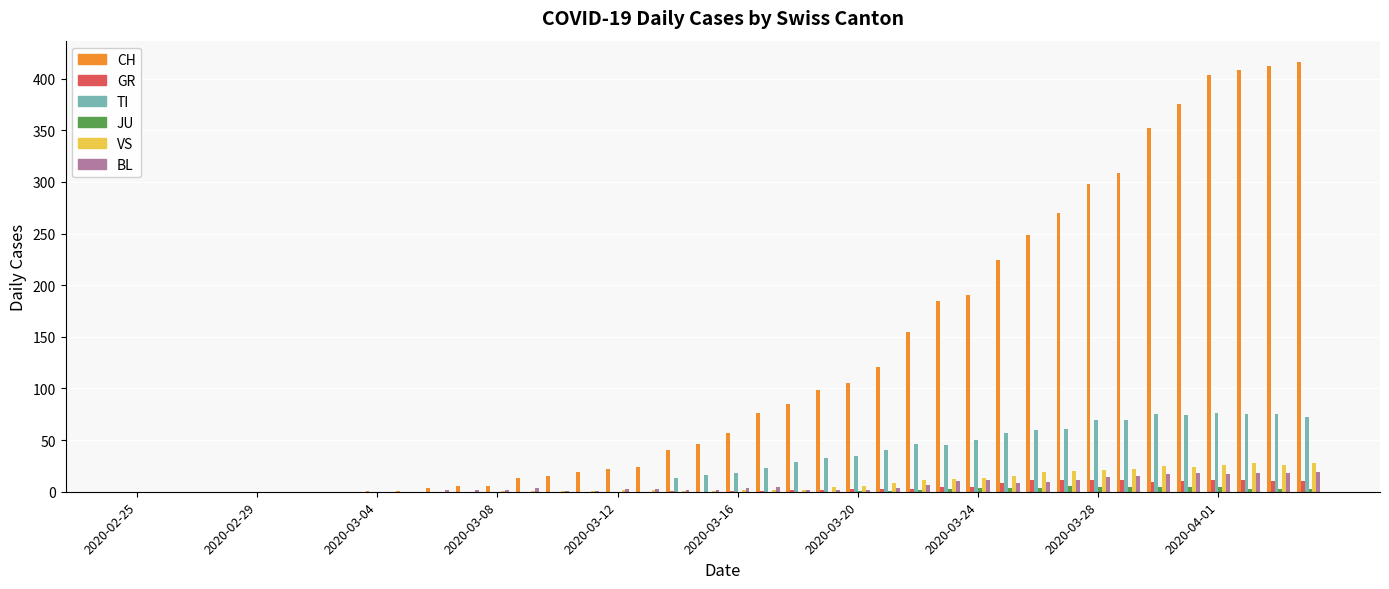

What is the sum of all GR values?

139